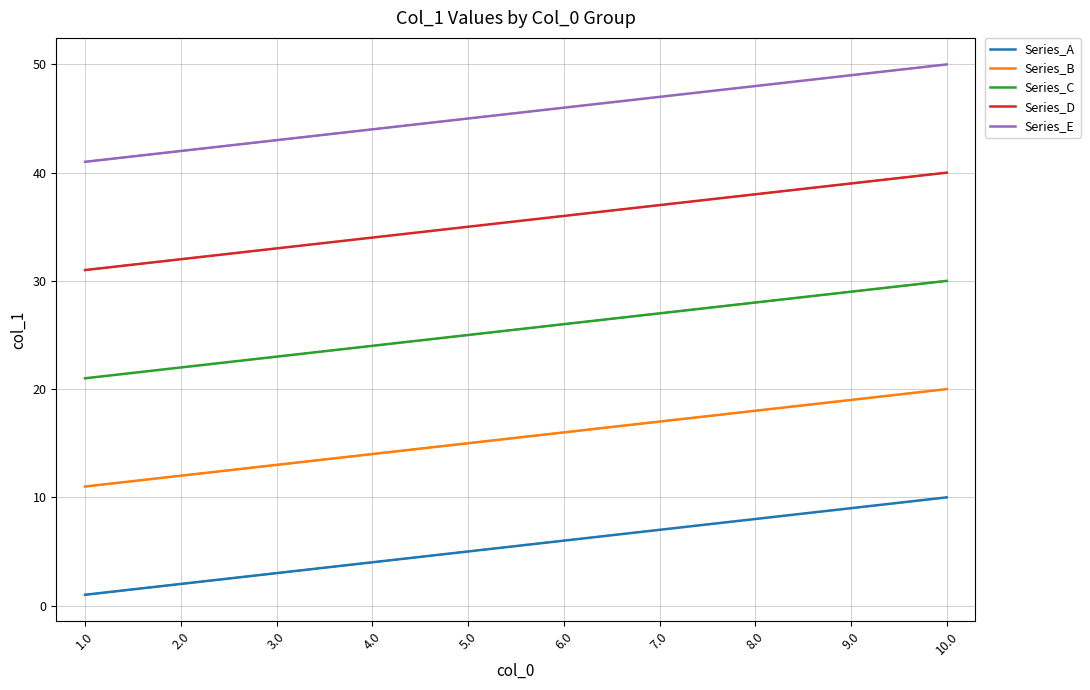

At which label does Series_E first exceed 46?

7.0